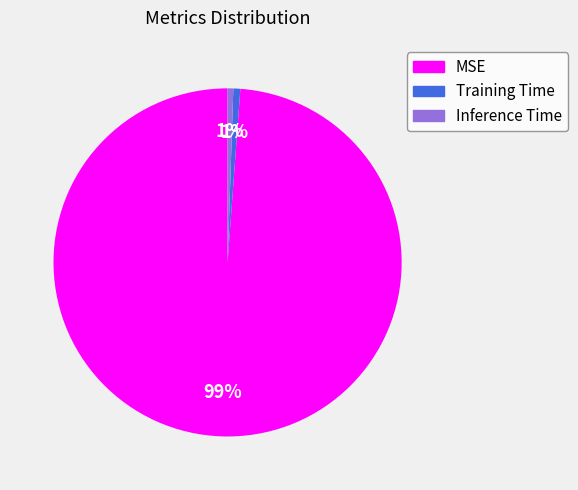

Combined, do Training Time and Inference Time account for over 50%?

No